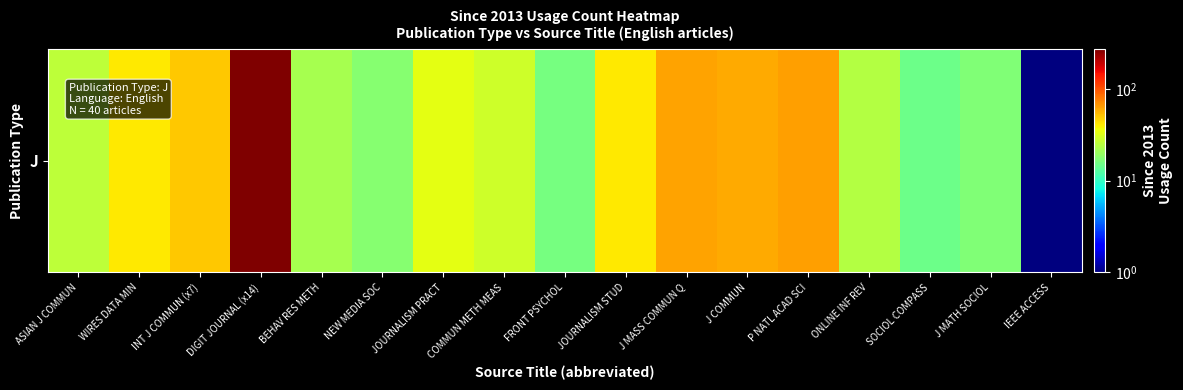

Count the number of values greater than 29.

8